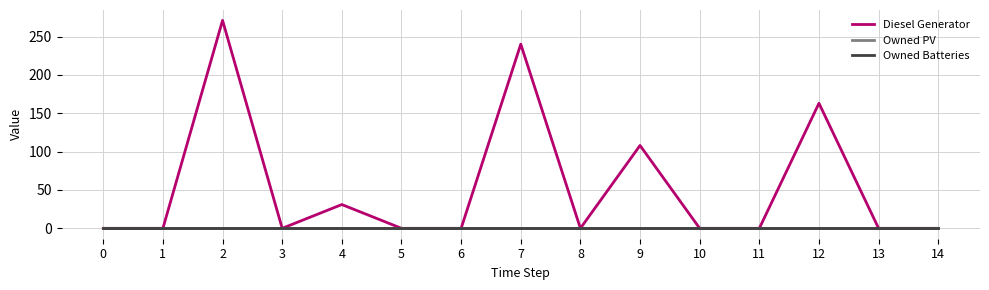

Is this an area chart (filled region under the line)?

No